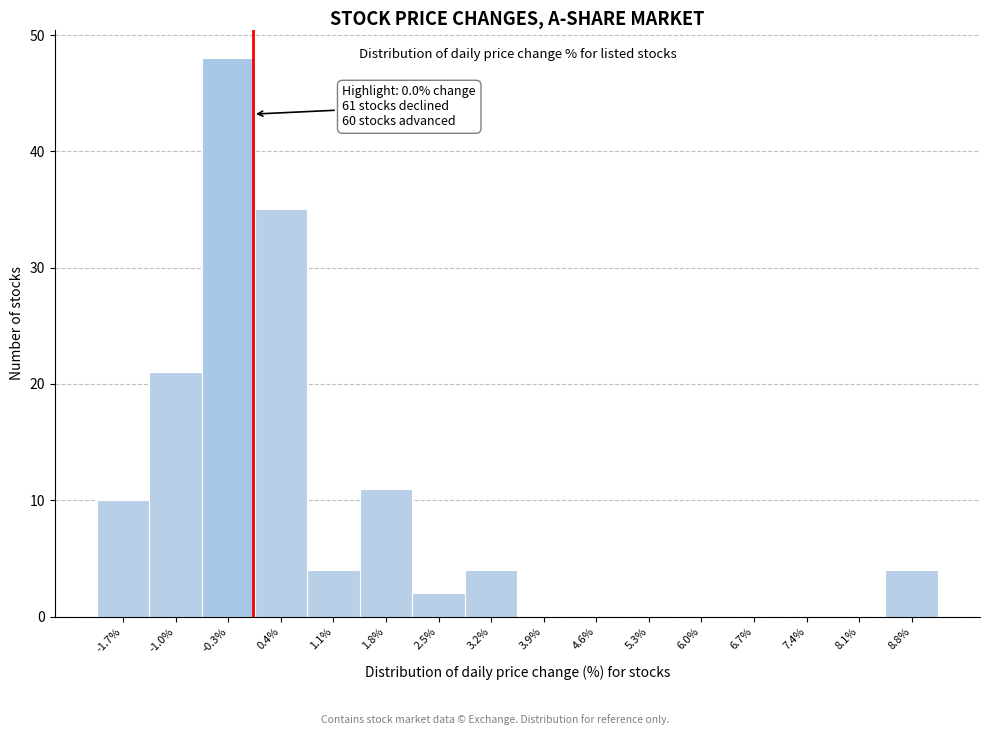

Which range on the x-axis has the tallest bar?

-0.7 to 0.0